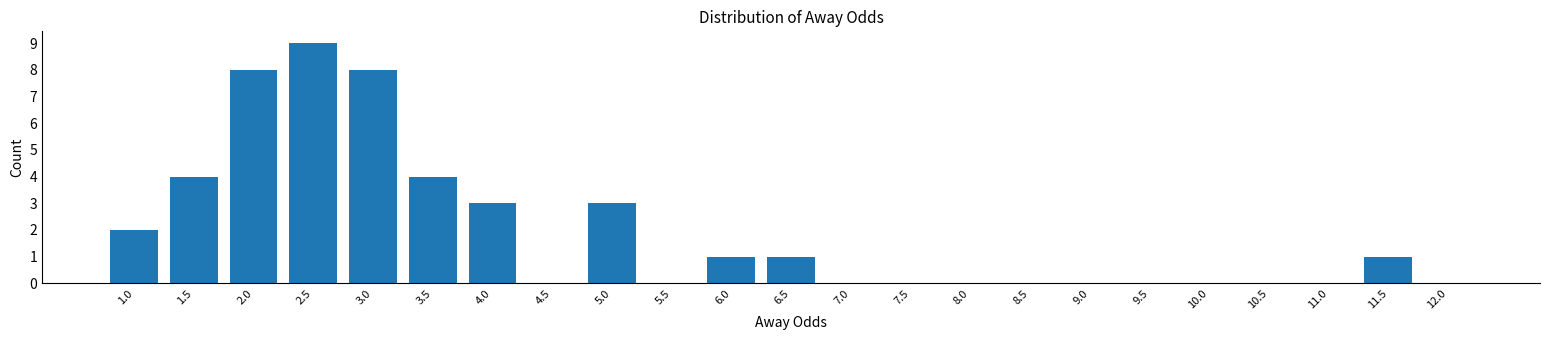

Reading left to right, extract all data points from this chart.

1.0=2	1.5=4	2.0=8	2.5=9	3.0=8	3.5=4	4.0=3	4.5=0	5.0=3	5.5=0	6.0=1	6.5=1	7.0=0	7.5=0	8.0=0	8.5=0	9.0=0	9.5=0	10.0=0	10.5=0	11.0=0	11.5=1	12.0=0